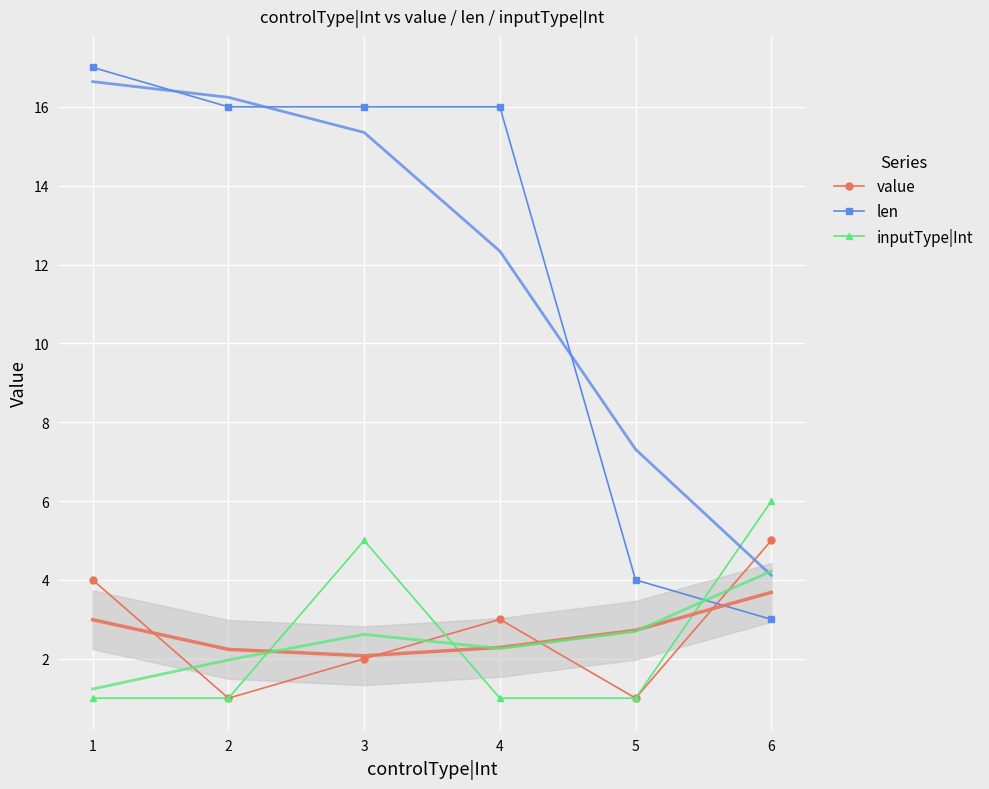

In inputType|Int, how many points are higher than both neighbors (excluding endpoints)?

1